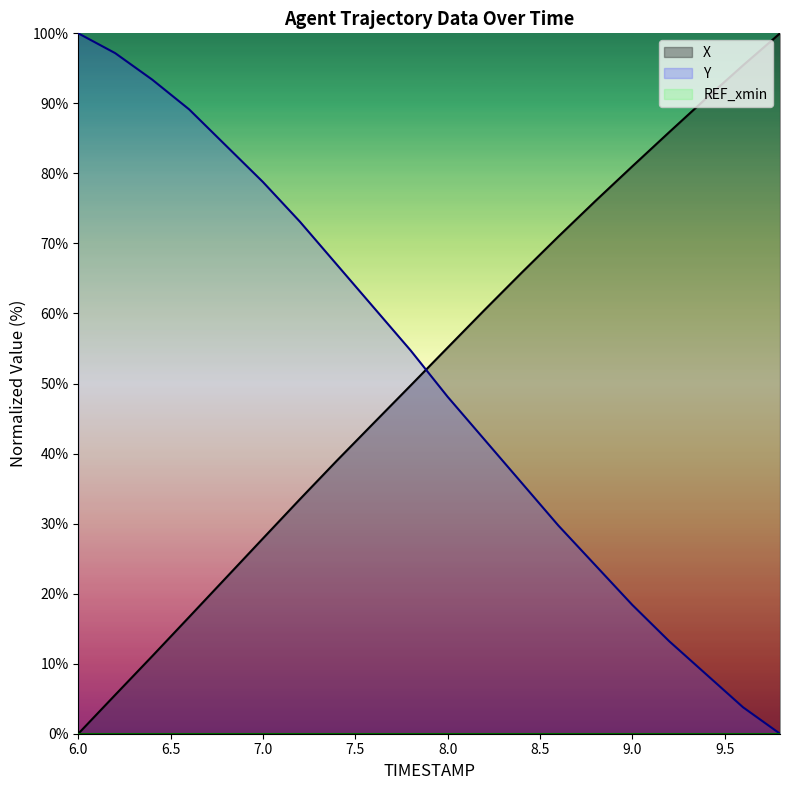

What is the label of the 20th point from the right?

6.0